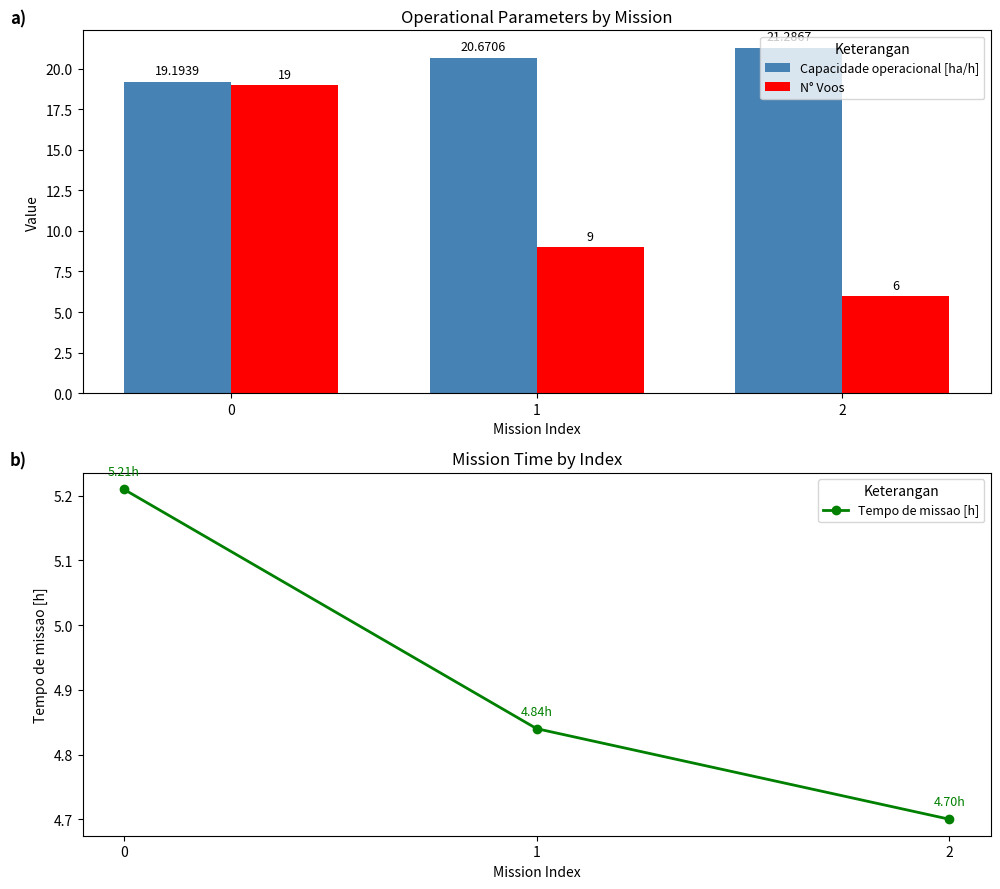

At how many categories does at least one series exceed 21?

1